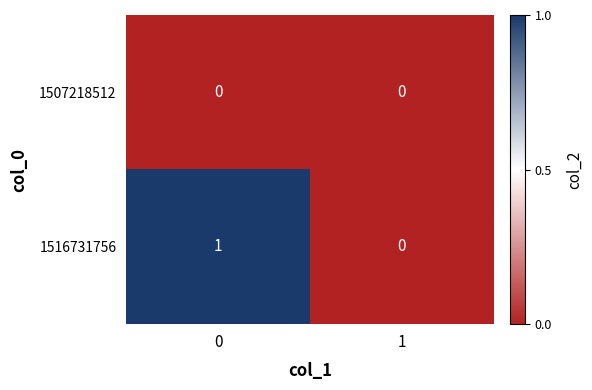

True or false: 1516731756 has a value of 0 at 1.

True